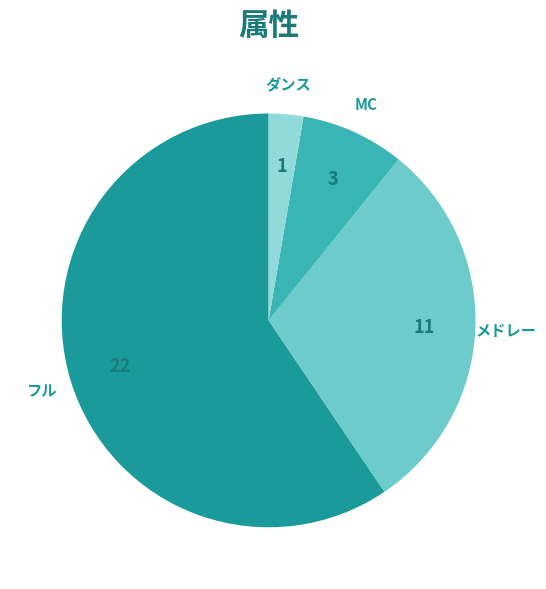

Which slice is the smallest?

ダンス